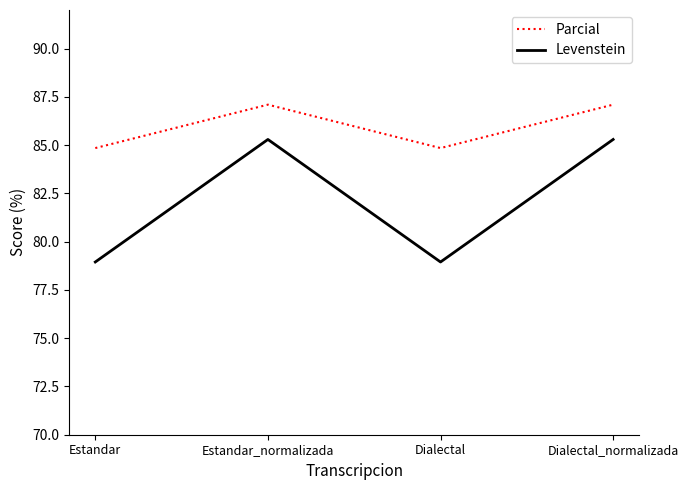

At Estandar_normalizada, list the series in order from largest to smallest.

Parcial, Levenstein